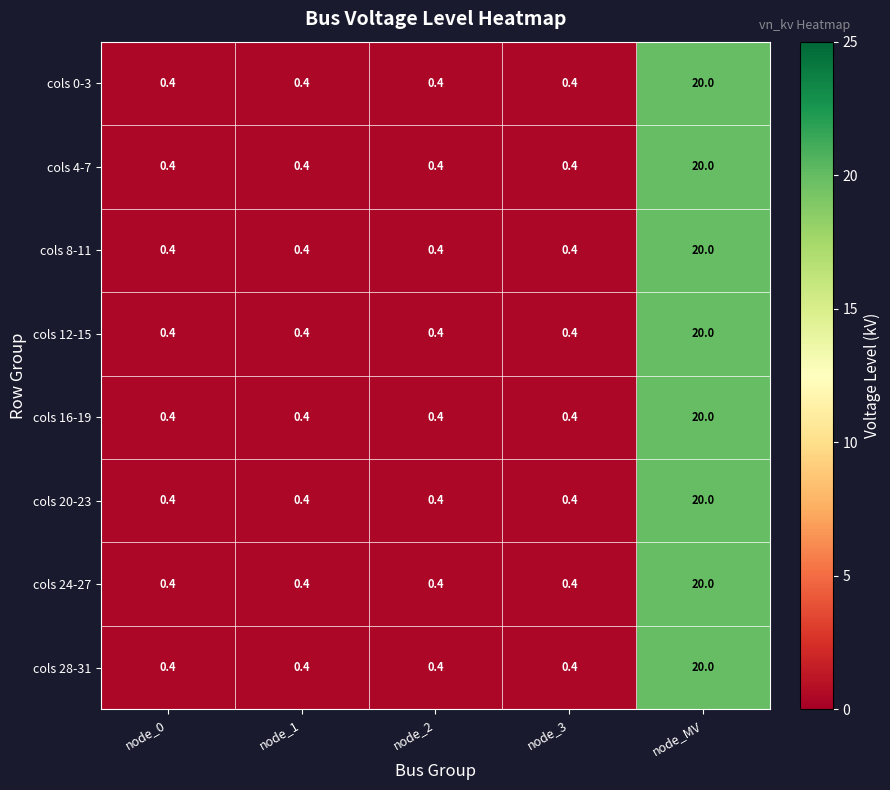

Is it true that cols 12-15 equals 0.4 at node_3?

True